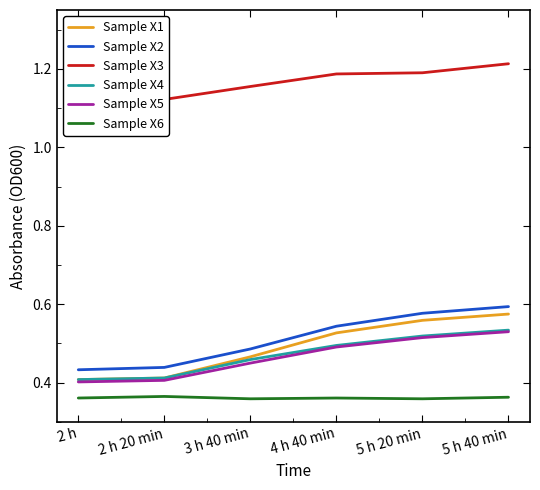

Is the value of Sample X4 at 3 h 40 min greater than the value of Sample X2 at 2 h?

Yes